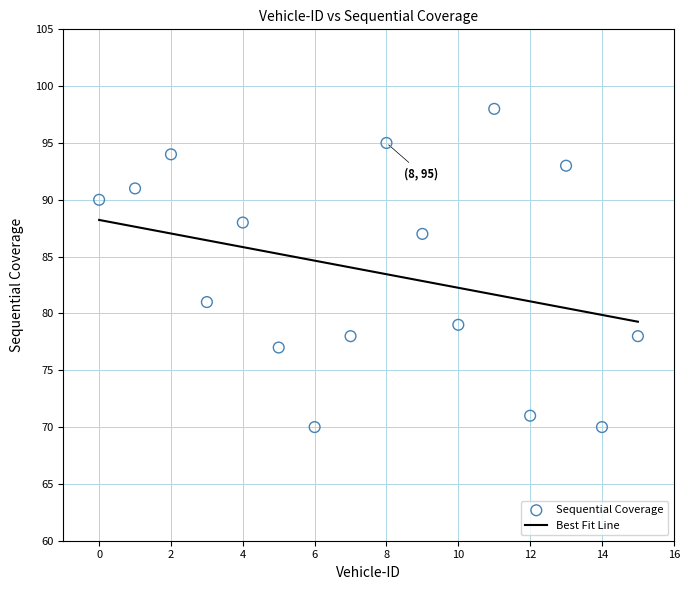

What is the range of Y values (max minus min)?

28